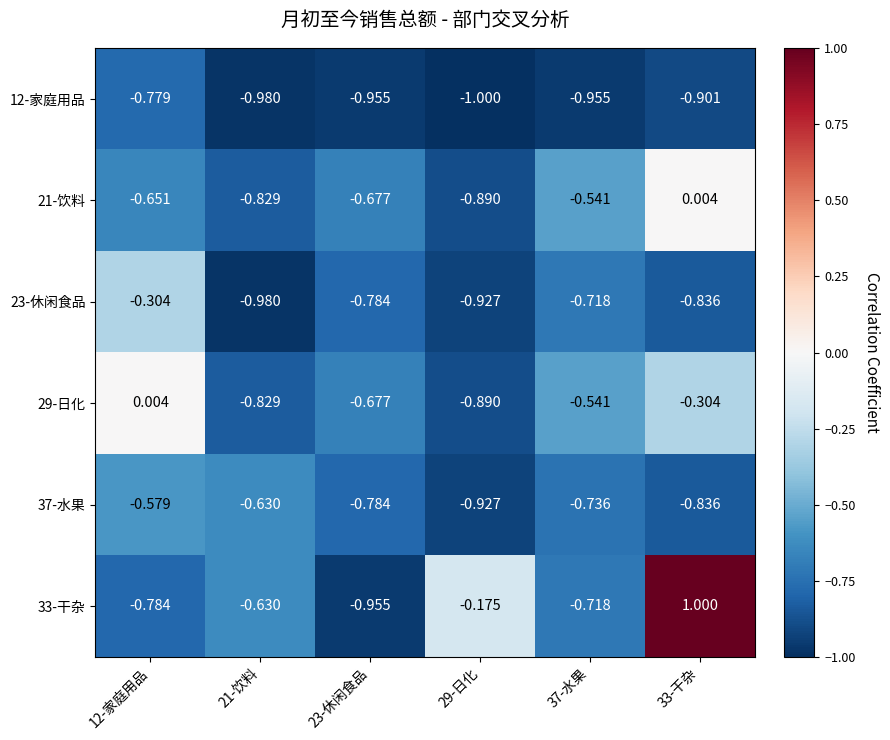

Is the value of 23-休闲食品 at 33-干杂 greater than the value of 33-干杂 at 23-休闲食品?

Yes